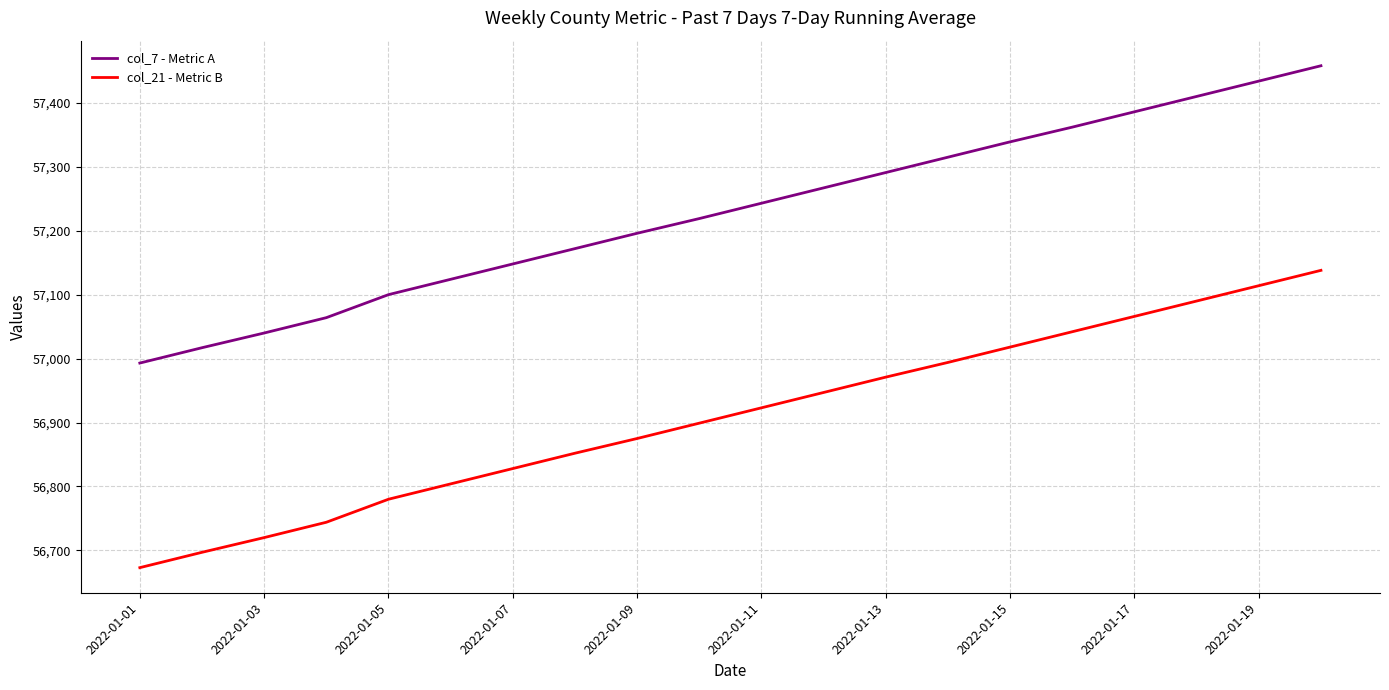

What is the highest value of the col_21 - Metric B series?

57138